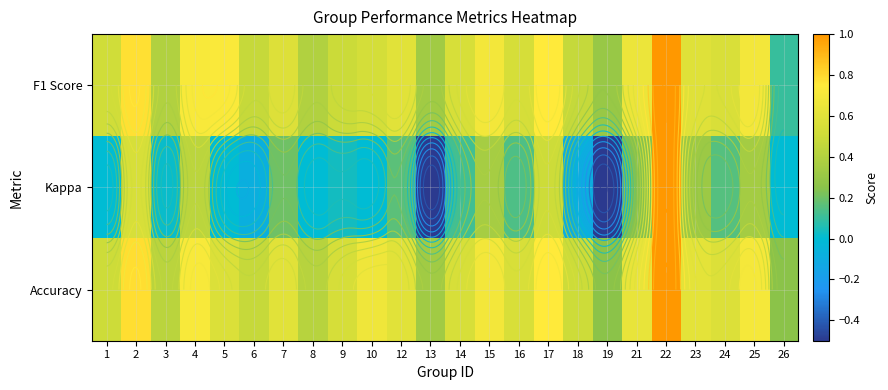

At how many categories does at least one series exceed 0?

24